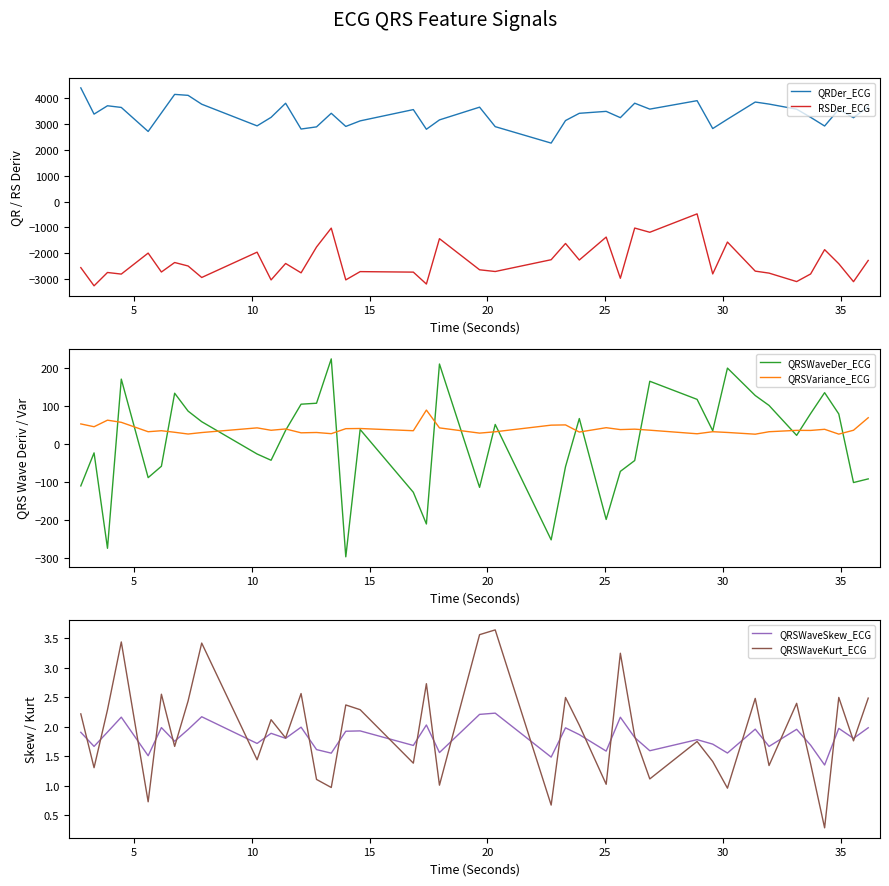

What is the minimum value for QRSVariance_ECG?

26.7